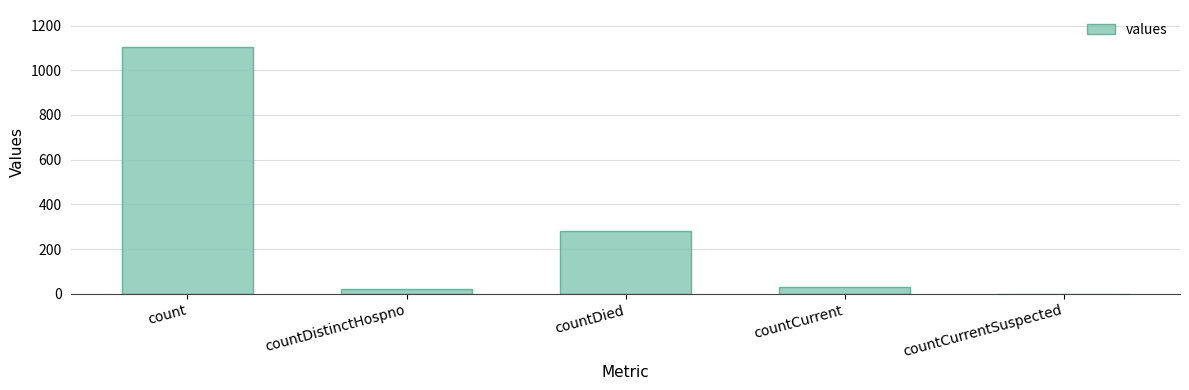

Where is the data nearest to the value 552?

countDied